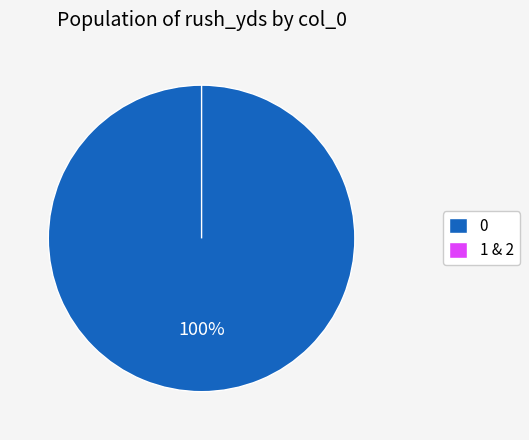

Count the number of slices in the pie.

3